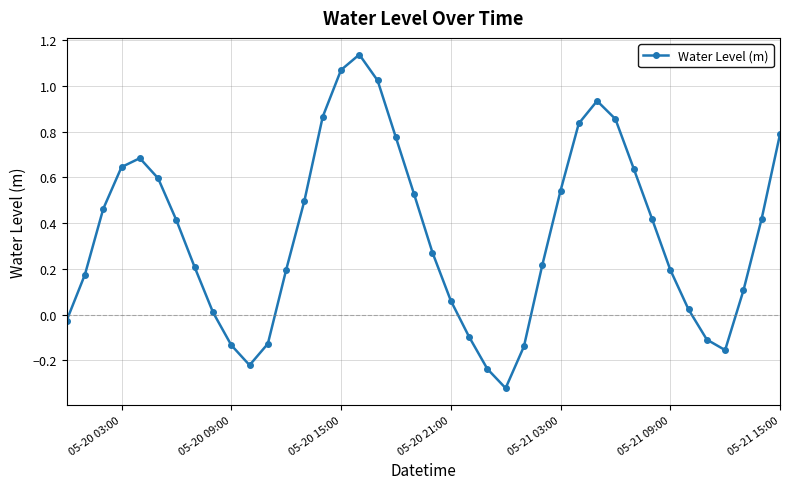

What is the difference between the second highest and minimum values?

1.4